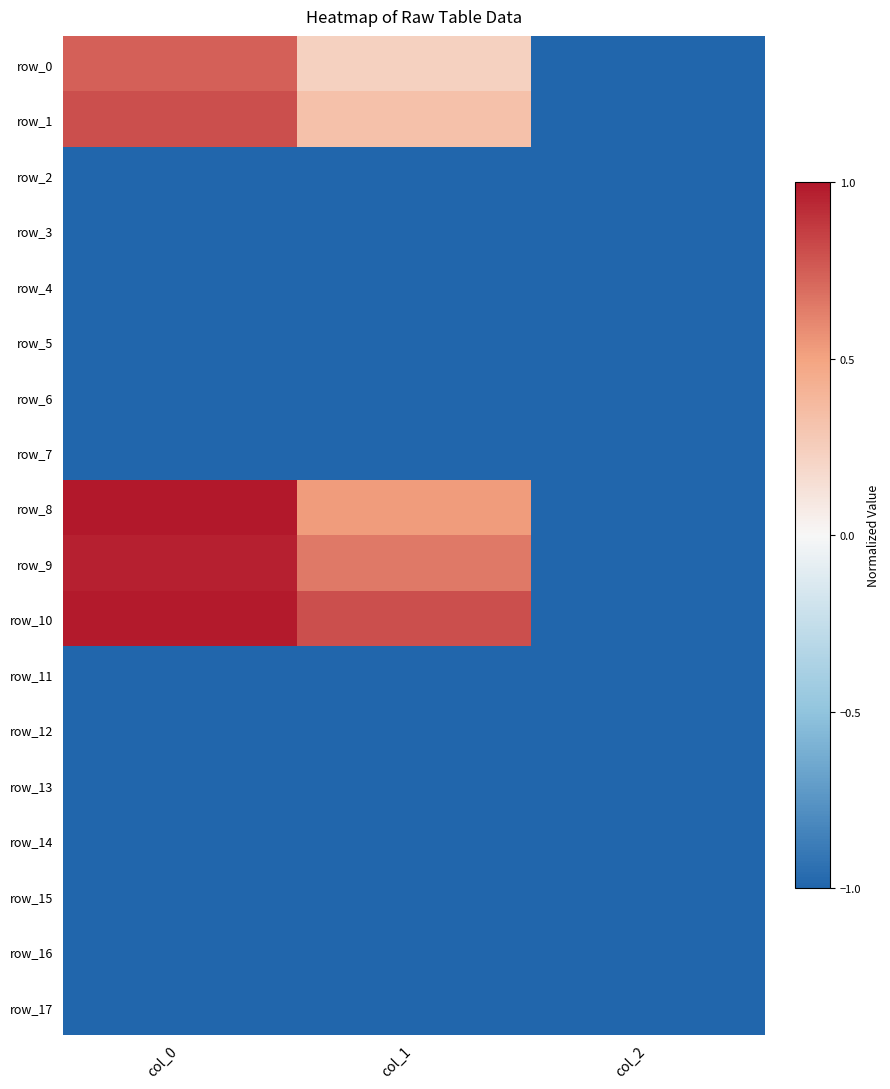

Reading left to right, list all the values displayed in this chart.

row_0: col_0=0.7	col_1=0.2	col_2=-1.0
row_1: col_0=0.8	col_1=0.3	col_2=-1.0
row_2: col_0=-1.0	col_1=-1.0	col_2=-1.0
row_3: col_0=-1.0	col_1=-1.0	col_2=-1.0
row_4: col_0=-1.0	col_1=-1.0	col_2=-1.0
row_5: col_0=-1.0	col_1=-1.0	col_2=-1.0
row_6: col_0=-1.0	col_1=-1.0	col_2=-1.0
row_7: col_0=-1.0	col_1=-1.0	col_2=-1.0
row_8: col_0=1.0	col_1=0.5	col_2=-1.0
row_9: col_0=1.0	col_1=0.6	col_2=-1.0
row_10: col_0=1.0	col_1=0.8	col_2=-1.0
row_11: col_0=-1.0	col_1=-1.0	col_2=-1.0
row_12: col_0=-1.0	col_1=-1.0	col_2=-1.0
row_13: col_0=-1.0	col_1=-1.0	col_2=-1.0
row_14: col_0=-1.0	col_1=-1.0	col_2=-1.0
row_15: col_0=-1.0	col_1=-1.0	col_2=-1.0
row_16: col_0=-1.0	col_1=-1.0	col_2=-1.0
row_17: col_0=-1.0	col_1=-1.0	col_2=-1.0